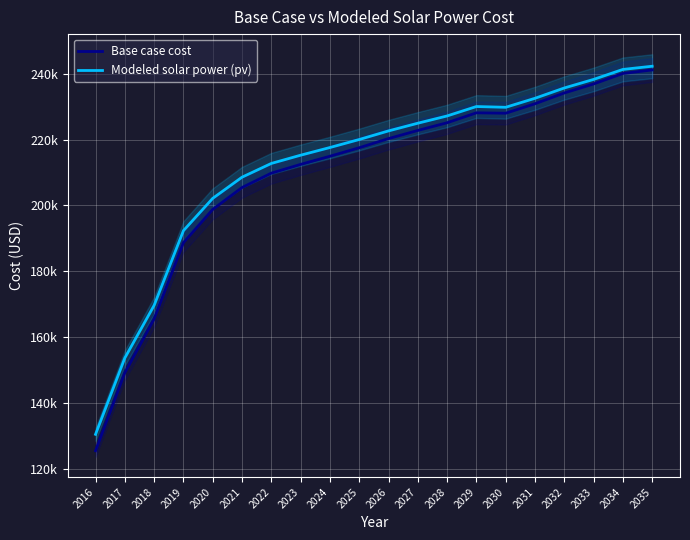

True or false: Base case cost has a value of 149306.7 at 2017.

True